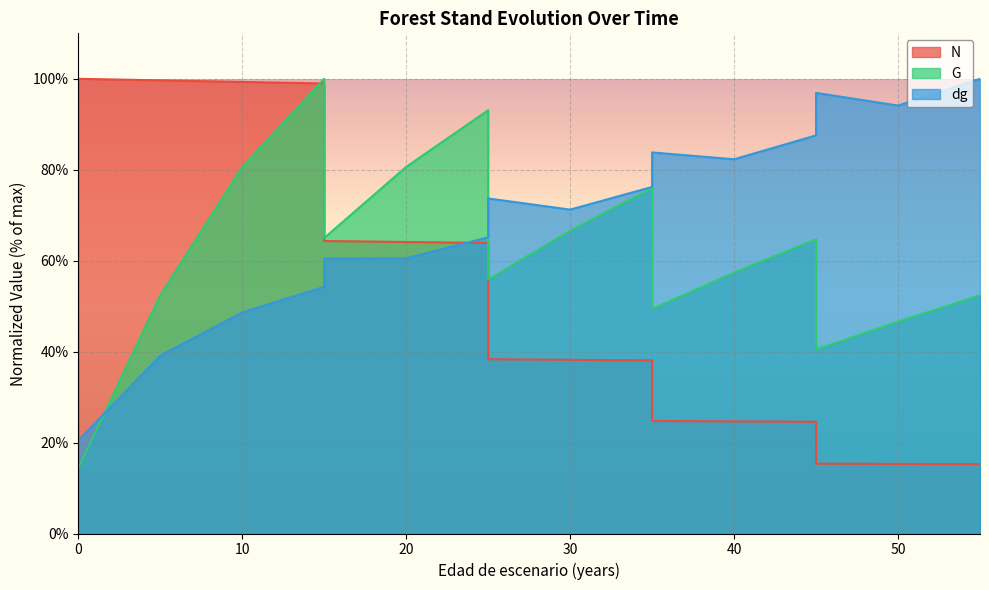

The G series shows 5.6 at 0. True or false?

False